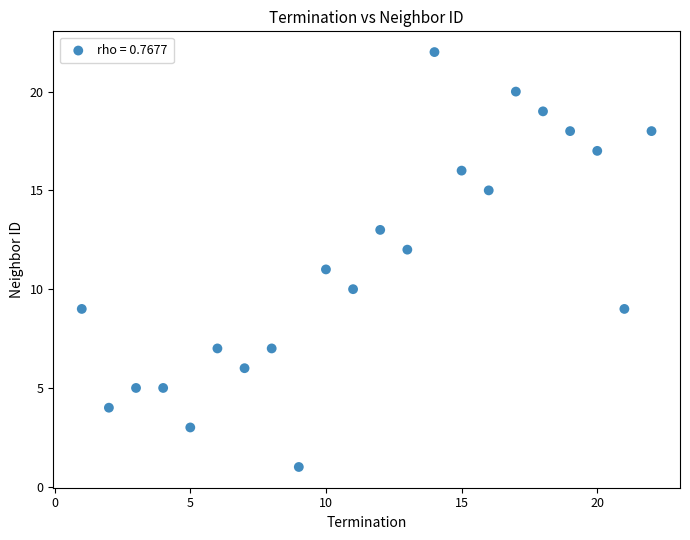

What is the range of X values (max minus min)?

21